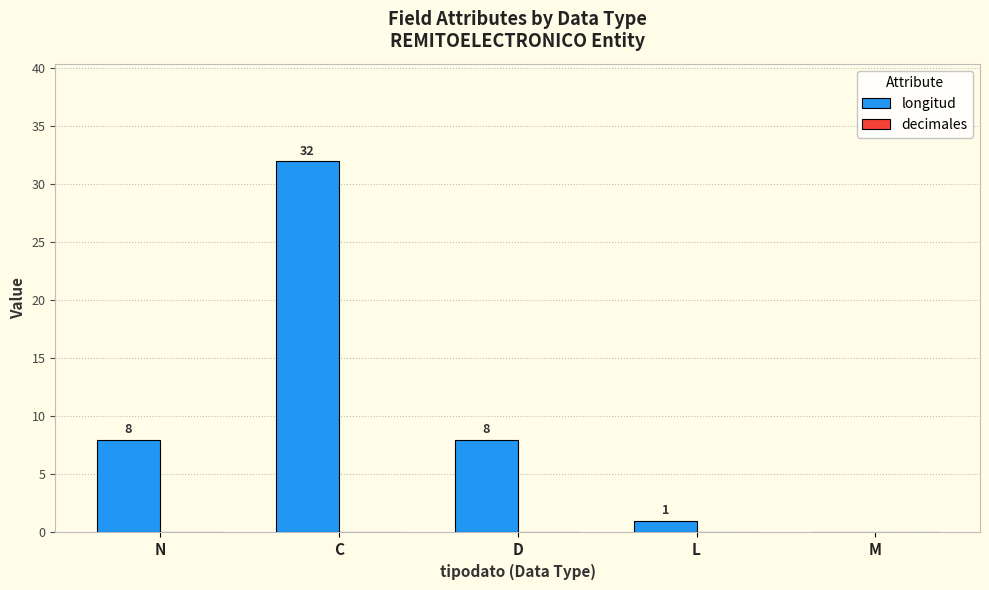

Between N and L, which is larger?

N